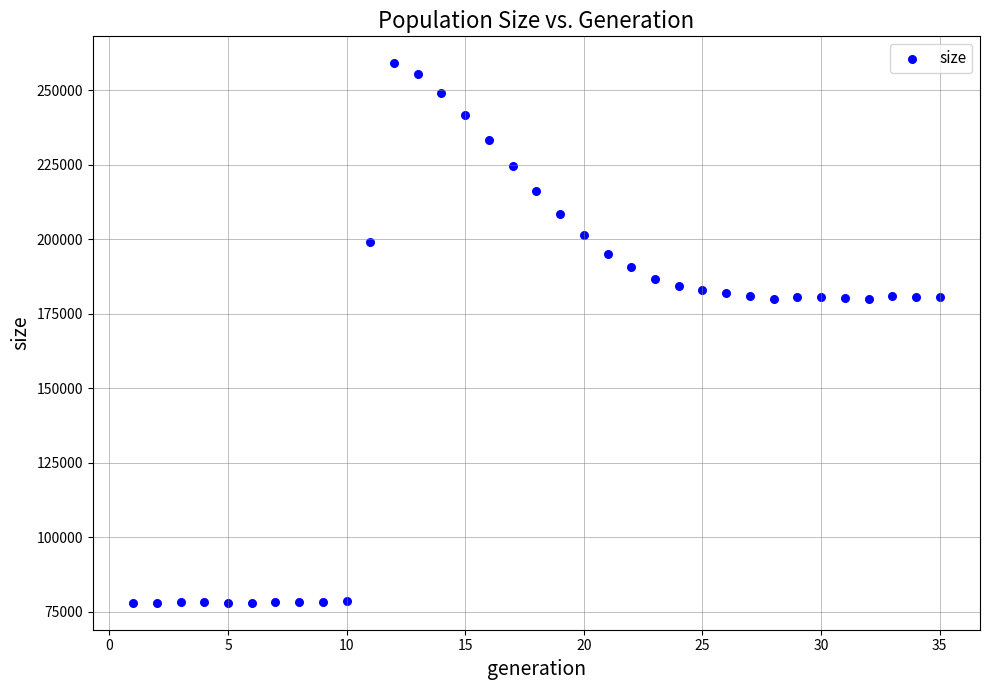

What is the range of Y values (max minus min)?

181076